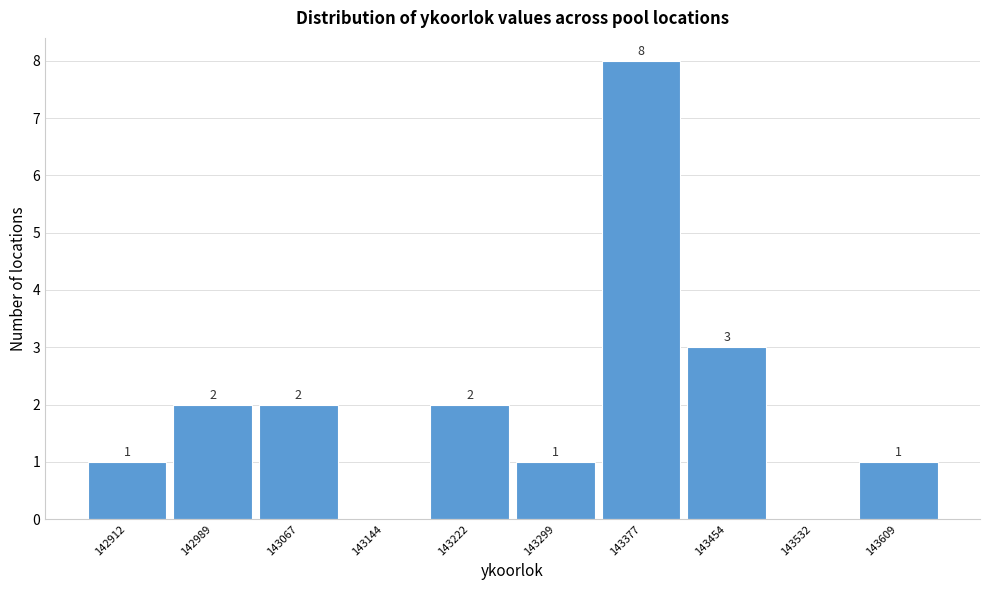

Reading left to right, what are all the values shown in this chart?

142912=1	142989=2	143067=2	143144=0	143222=2	143299=1	143377=8	143454=3	143532=0	143609=1